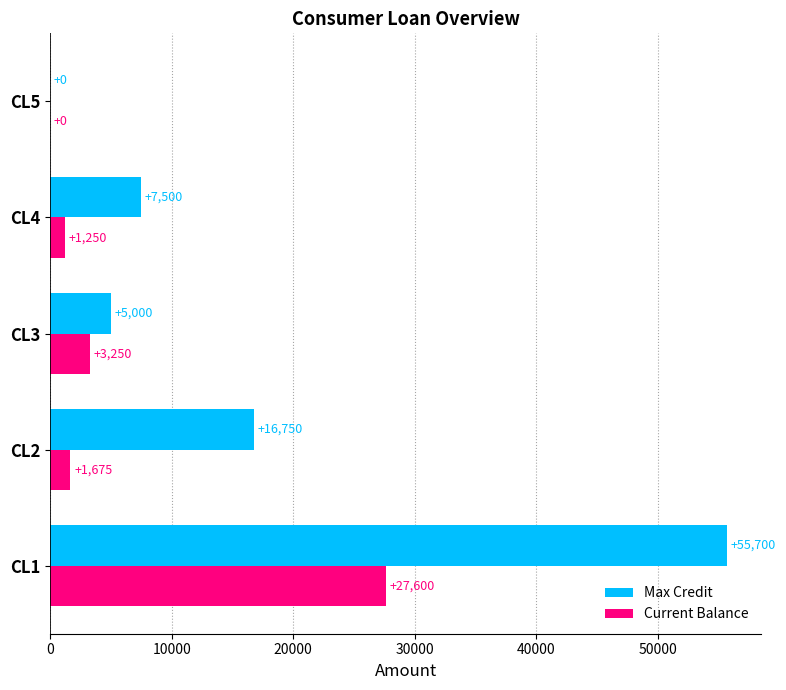

Which series has the largest total across all categories?

Max Credit